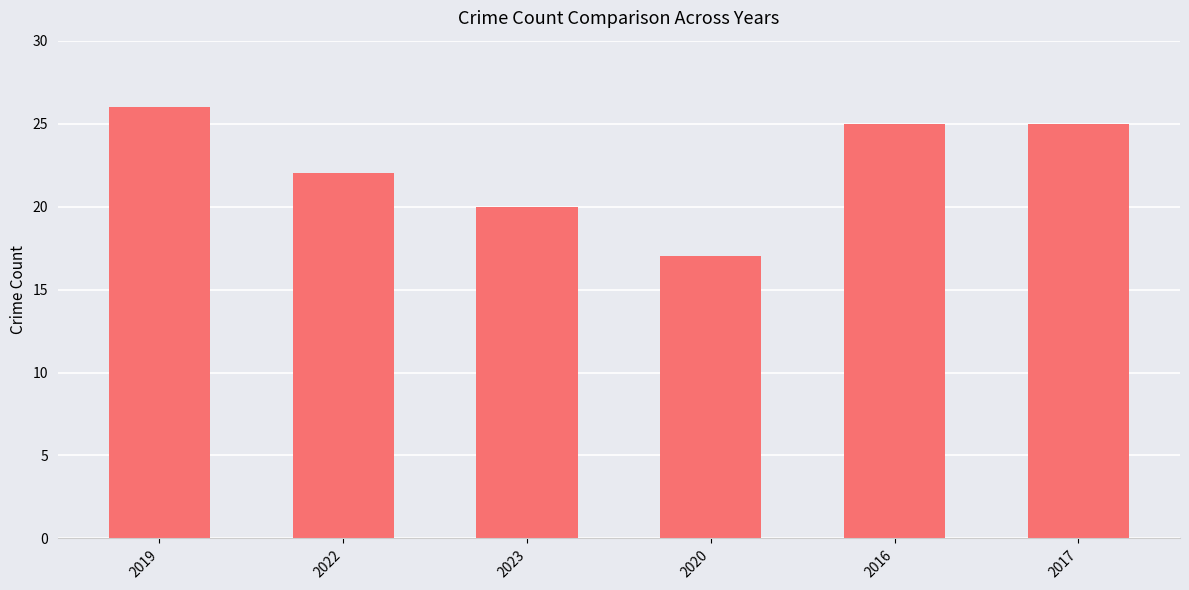

Reading left to right, list all the values displayed in this chart.

26	22	20	17	25	25